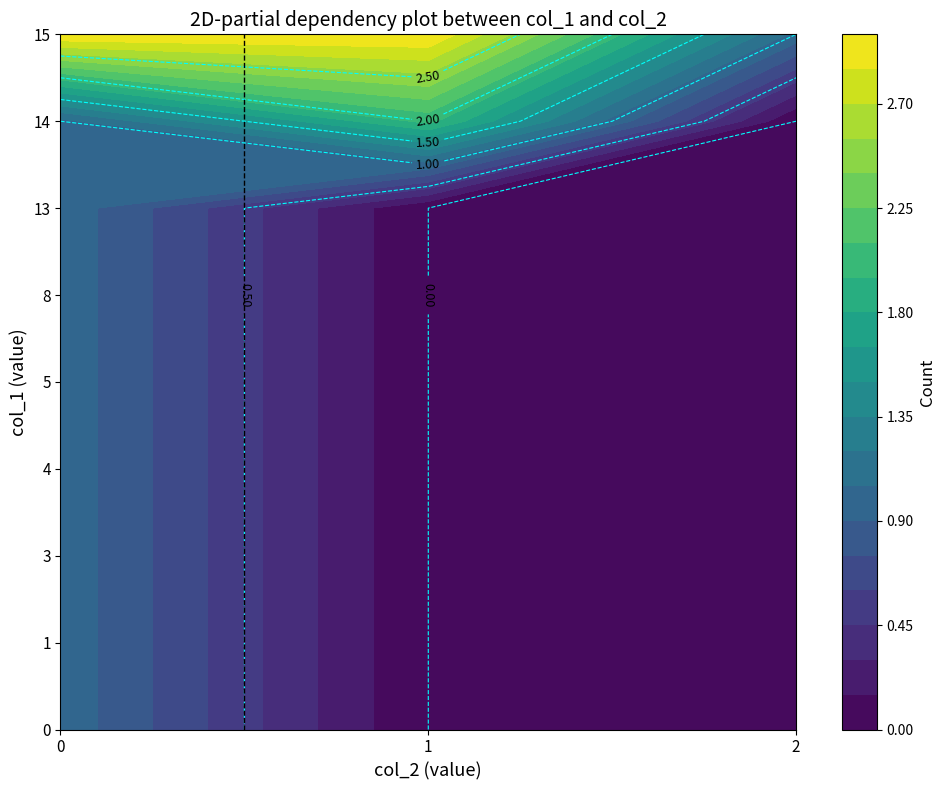

Where is 15 nearest to the value 1?

1